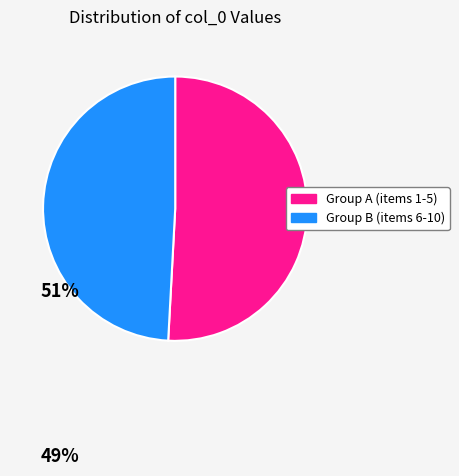

Is the sum of Group A (items 1-5) and Group B (items 6-10) greater than half?

Yes